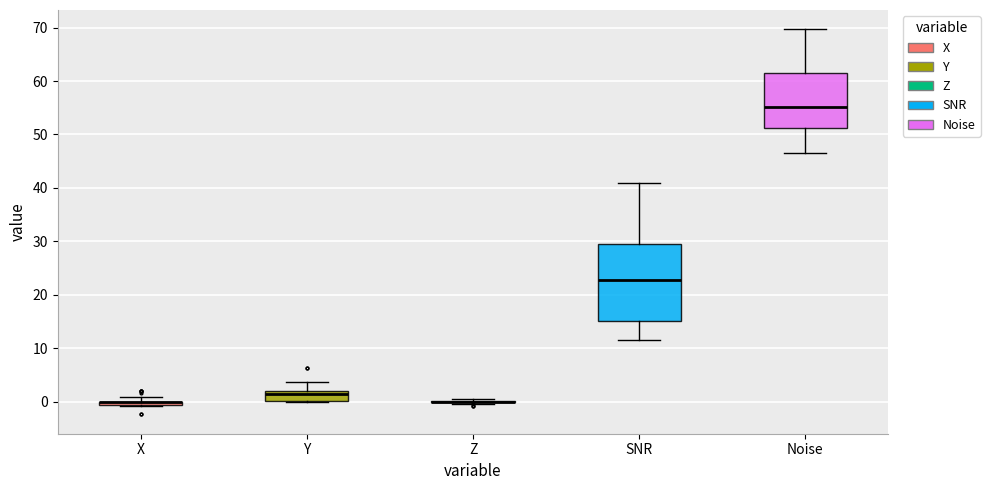

Where is the upper edge of the box for SNR on the y-axis? The values are not printed on the chart, so give them approximately, as read against the axis.

29